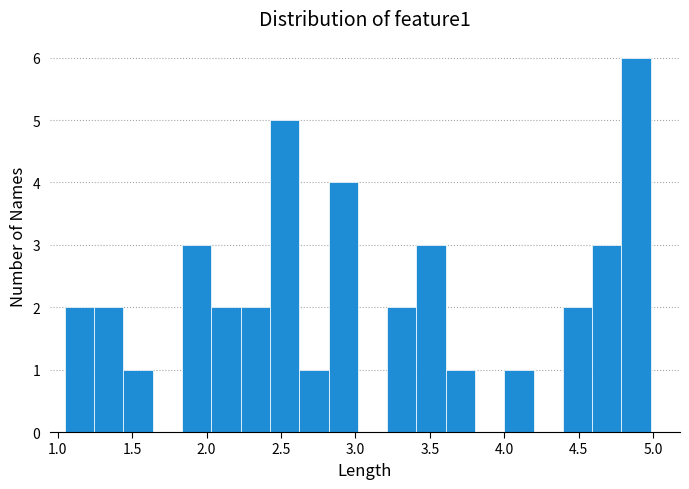

Read against the x-axis, roughly where is the centre of the tallest bar?

4.90